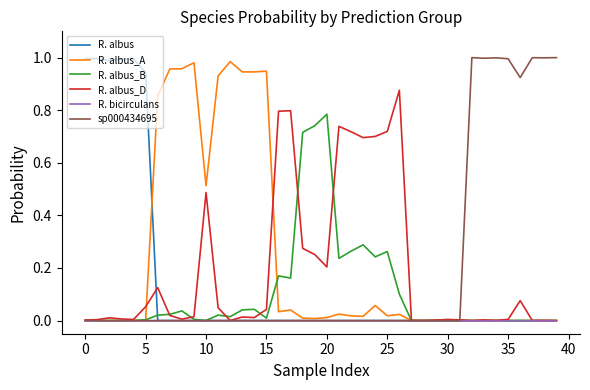

In R. albus, how many points are higher than both neighbors (excluding endpoints)?

12